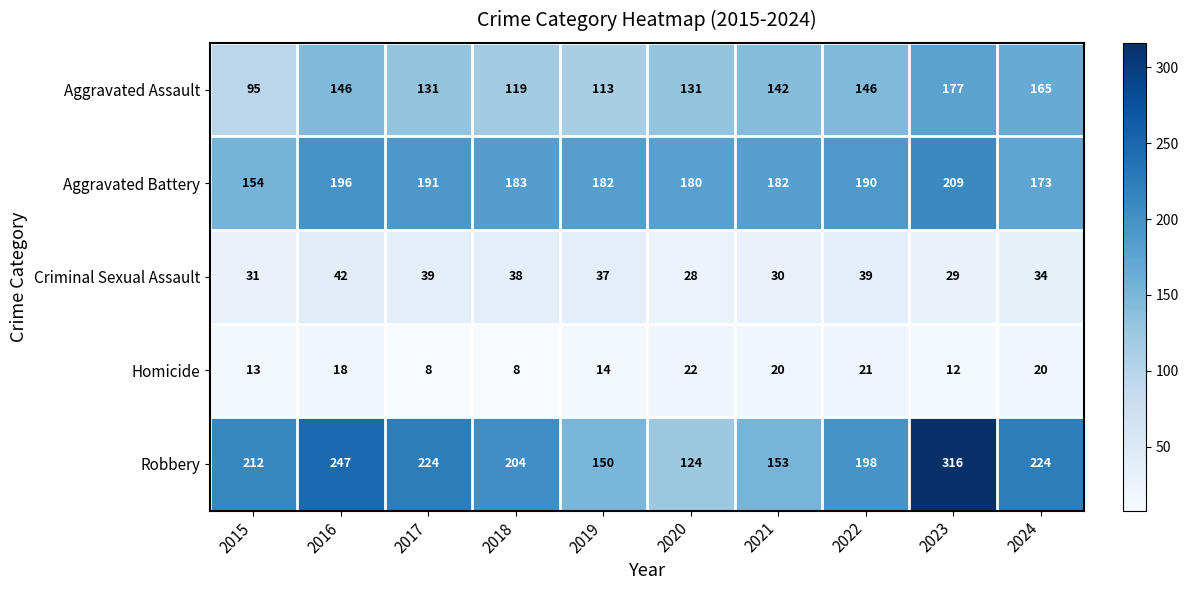

At how many categories does at least one series exceed 261?

1